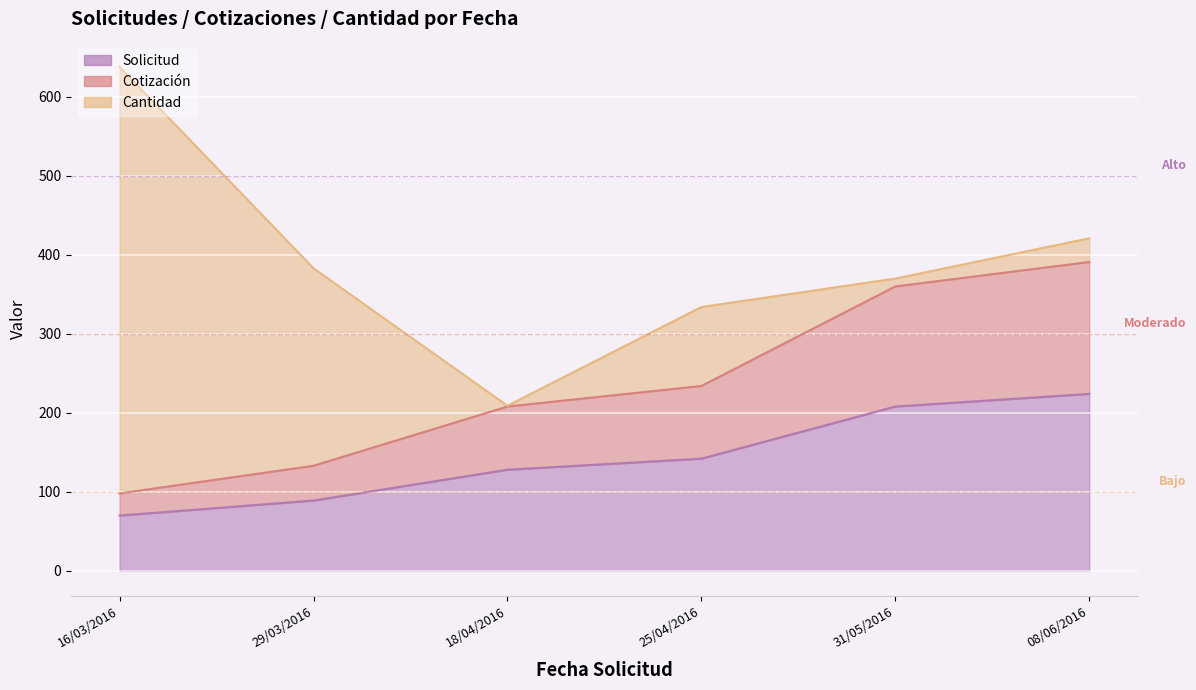

Which category has the highest value in the Solicitud series?

08/06/2016